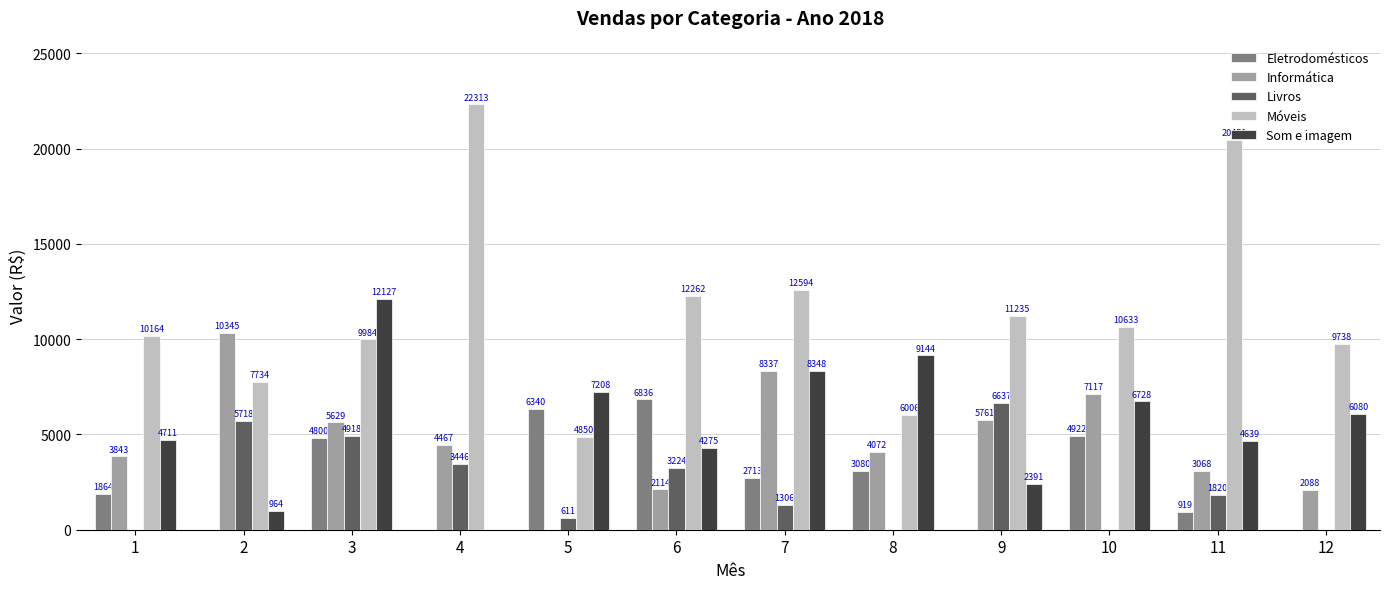

What is the sum of all Eletrodomésticos values?

31474